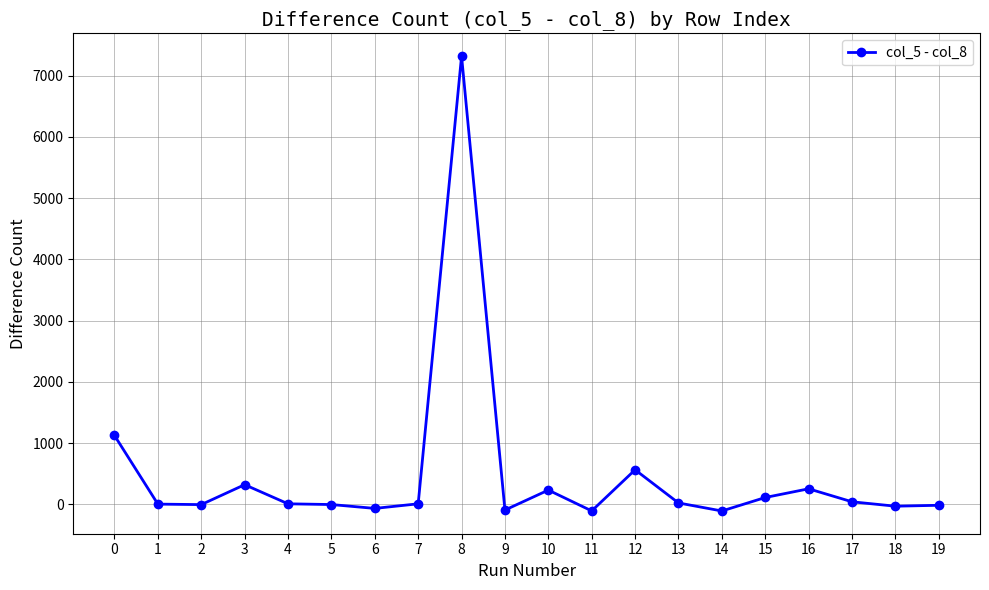

What is the average value?

480